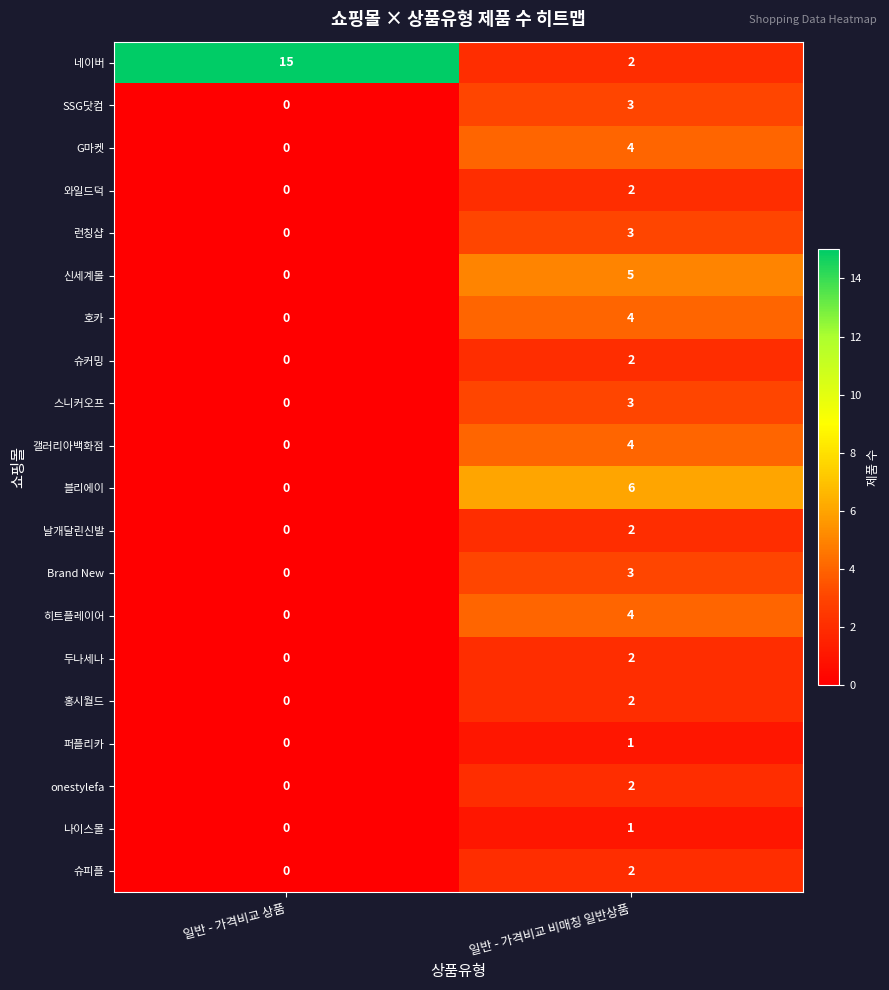

Between 일반 - 가격비교 상품 and 일반 - 가격비교 비매칭 일반상품, which series saw the biggest shift?

네이버